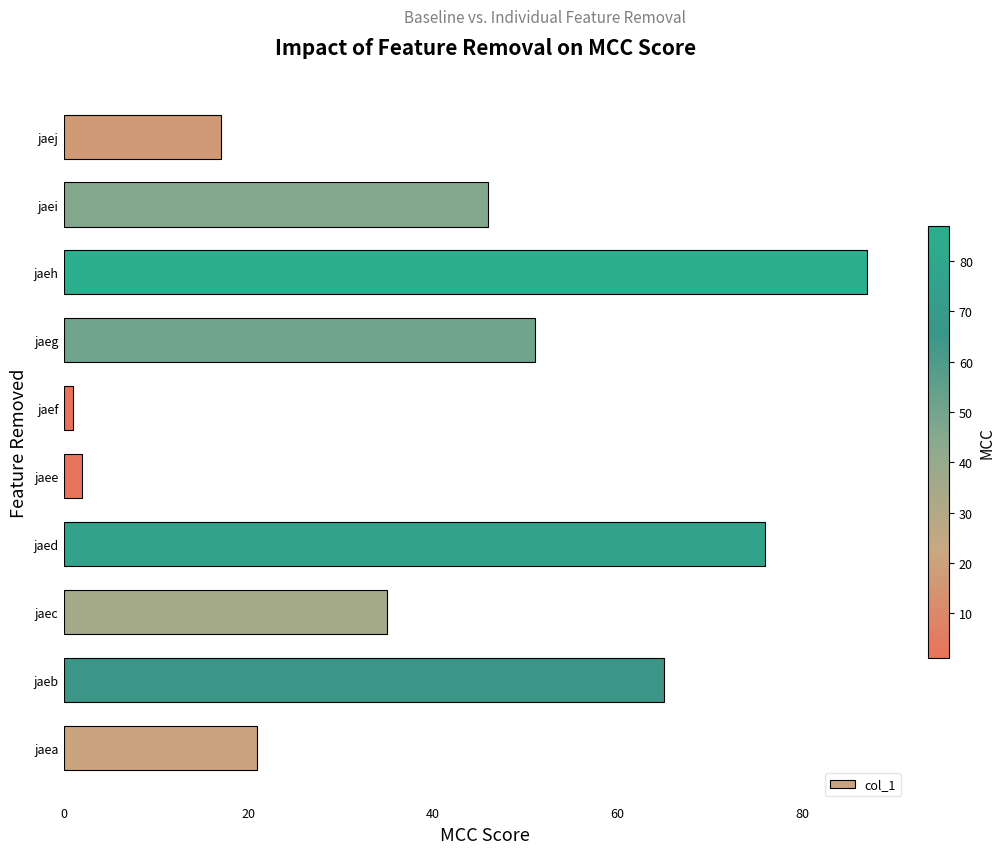

True or false: the data shows 46 at jaei.

True